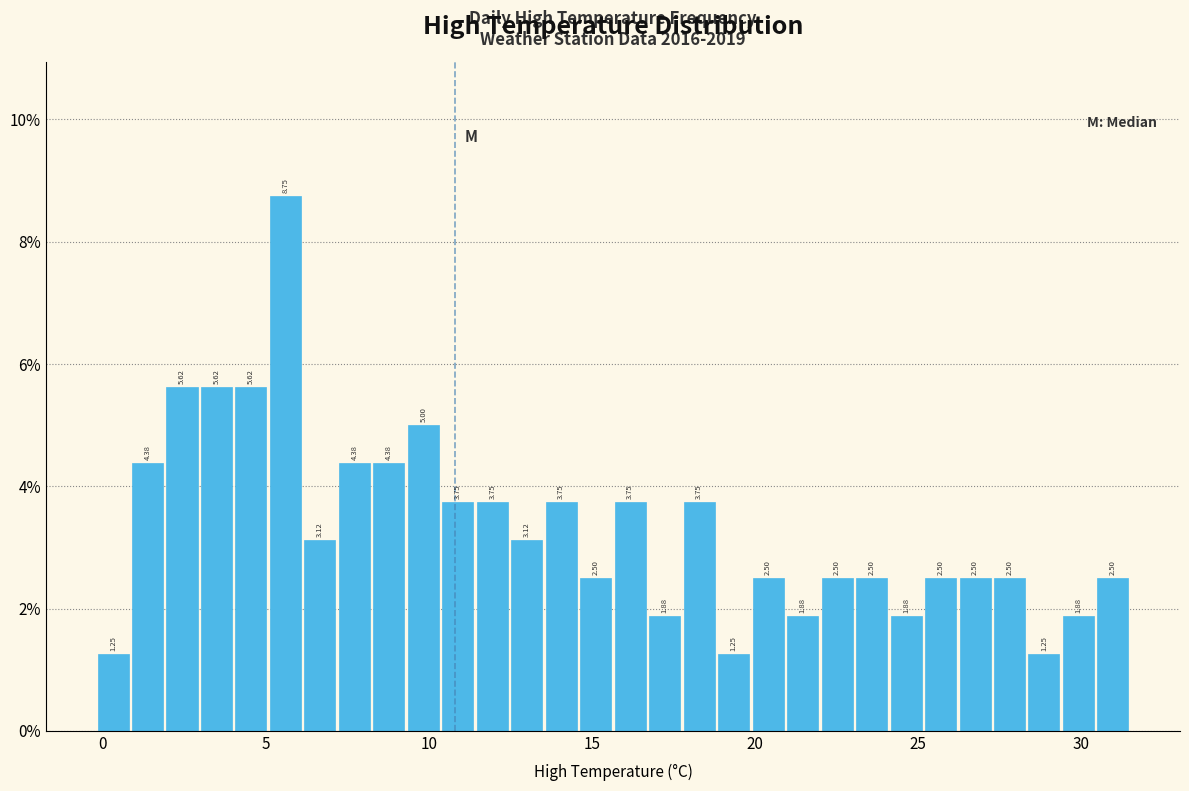

Read against the x-axis, roughly where is the centre of the tallest bar?

5.5